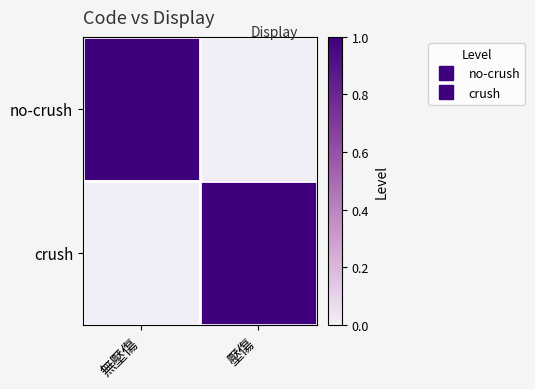

How many categories are shown in the chart?

2